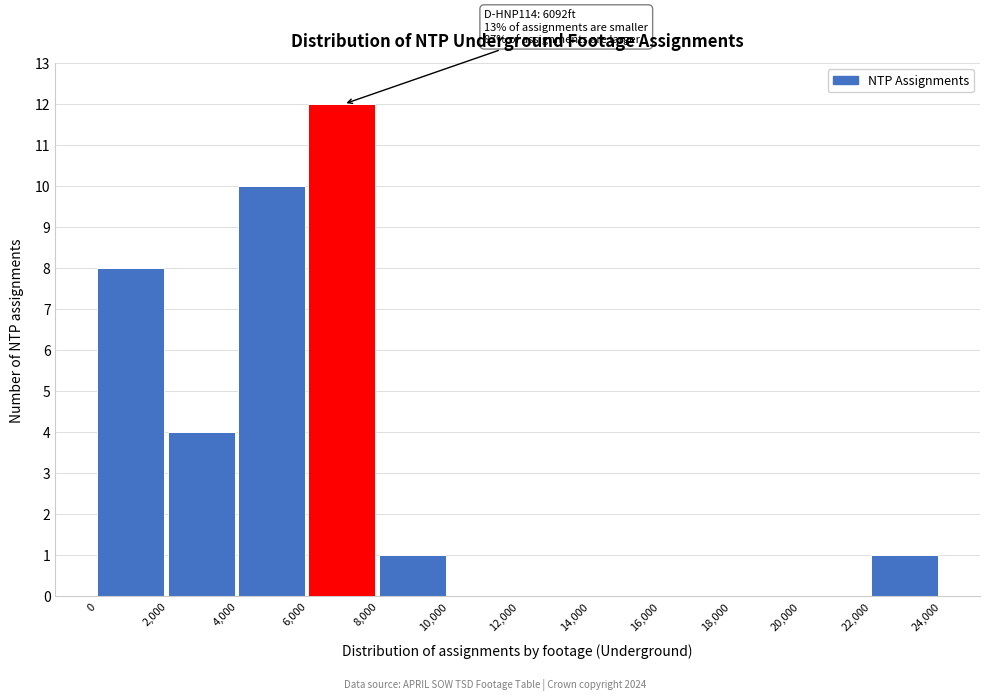

Over which range of the x-axis is the bar tallest?

6,000 to 8,000